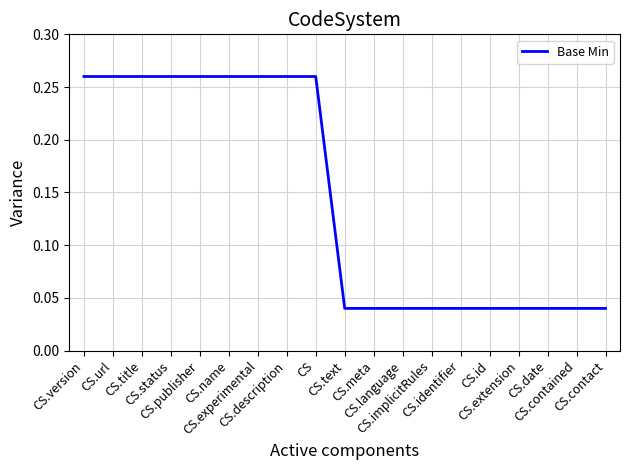

What is the maximum value shown in the chart?

0.3